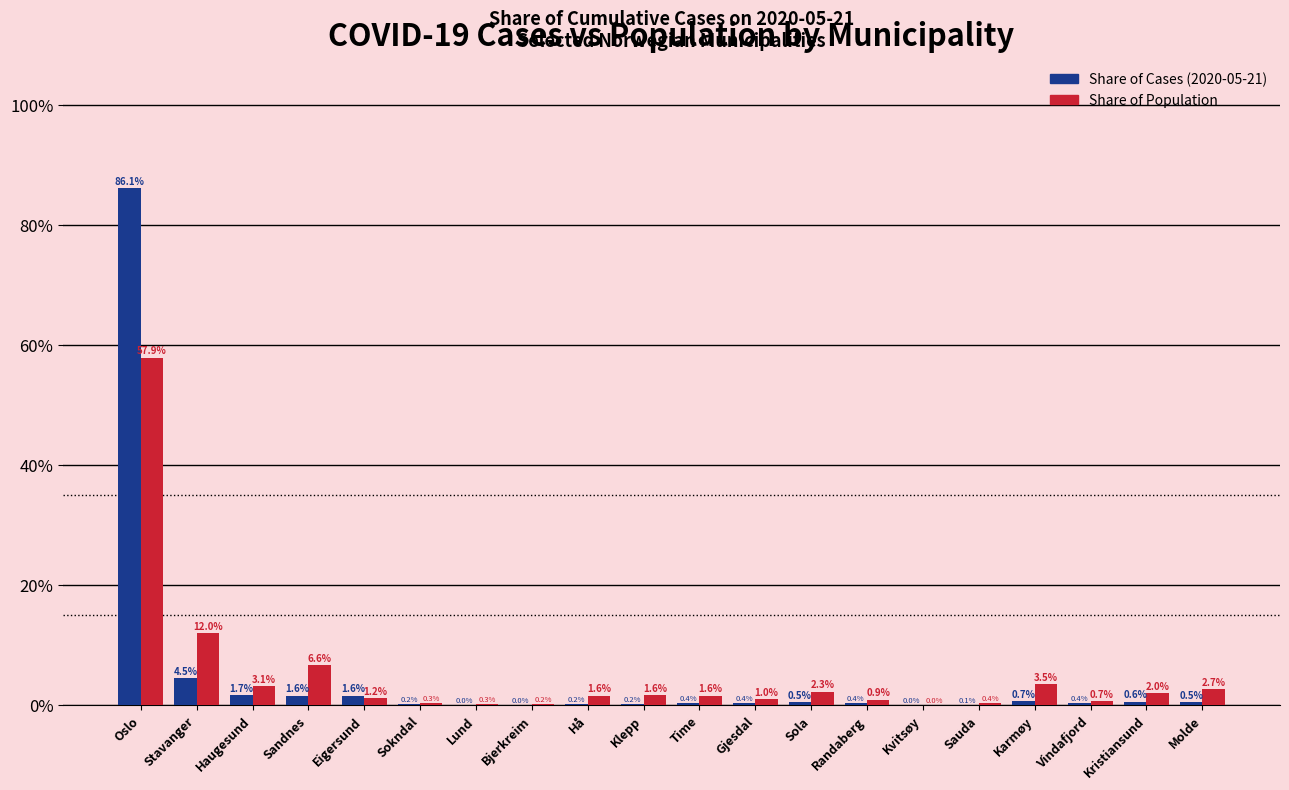

The value of Share of Cases (2020-05-21) at Sauda is 0.1. True or false?

True